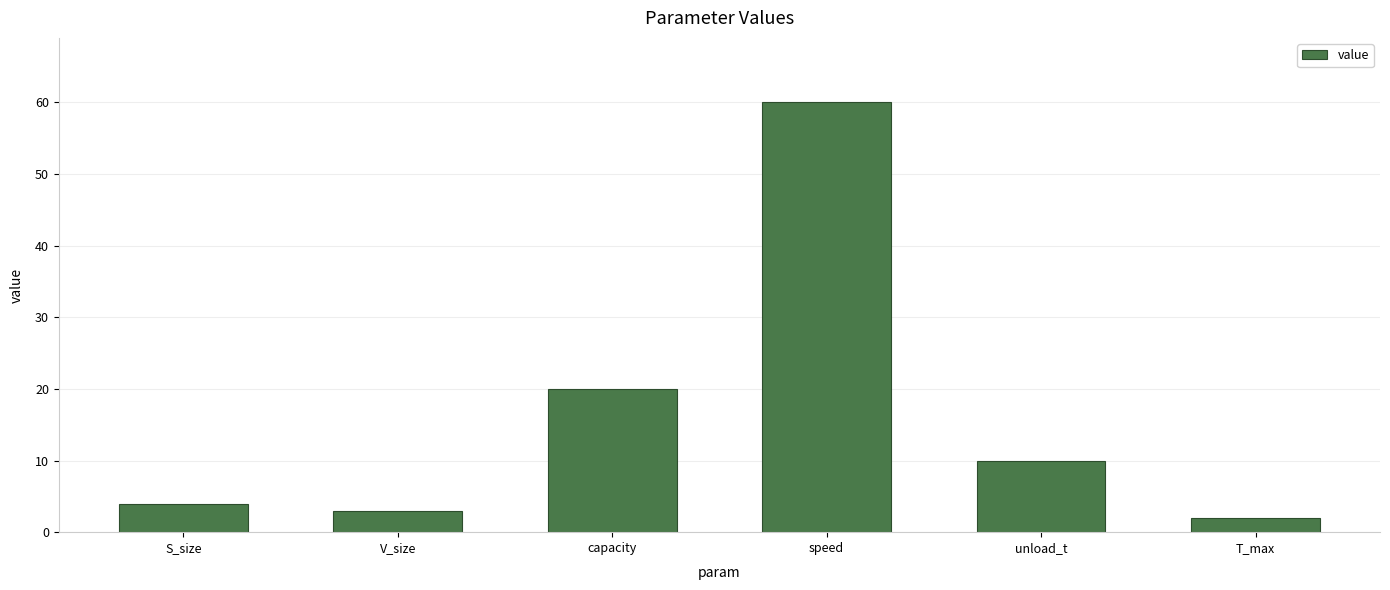

Are the bars horizontal?

No